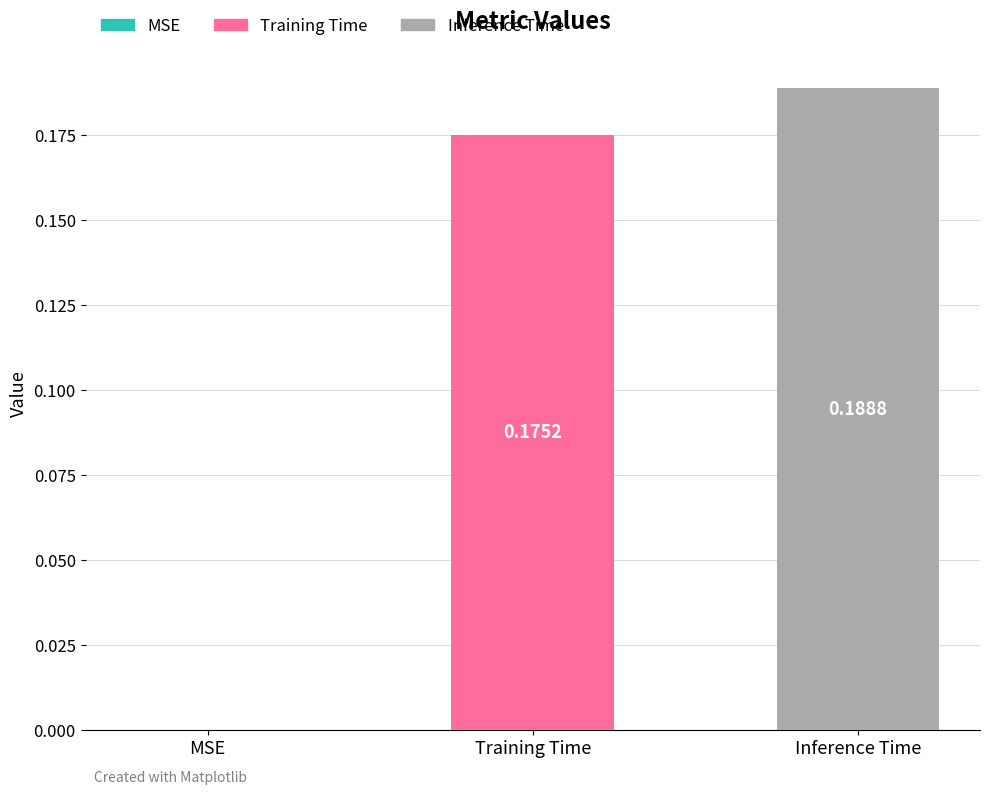

List the series in order of their peak value, lowest first.

Training Time, Inference Time